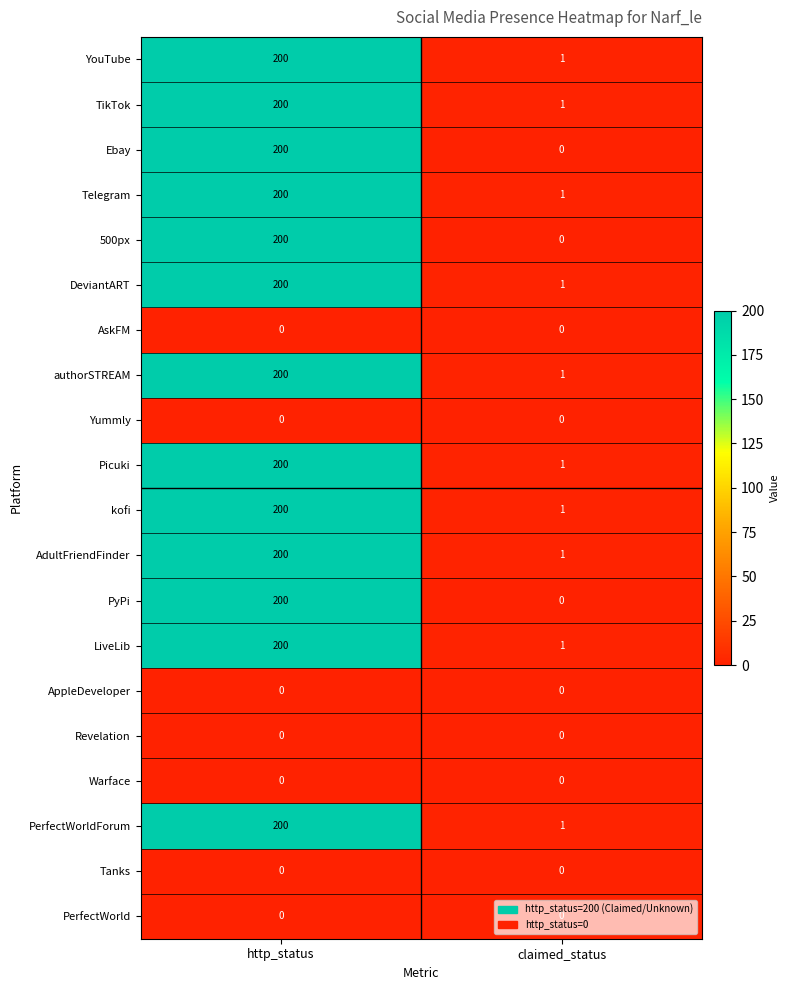

True or false: YouTube has a value of 1 at claimed_status.

True